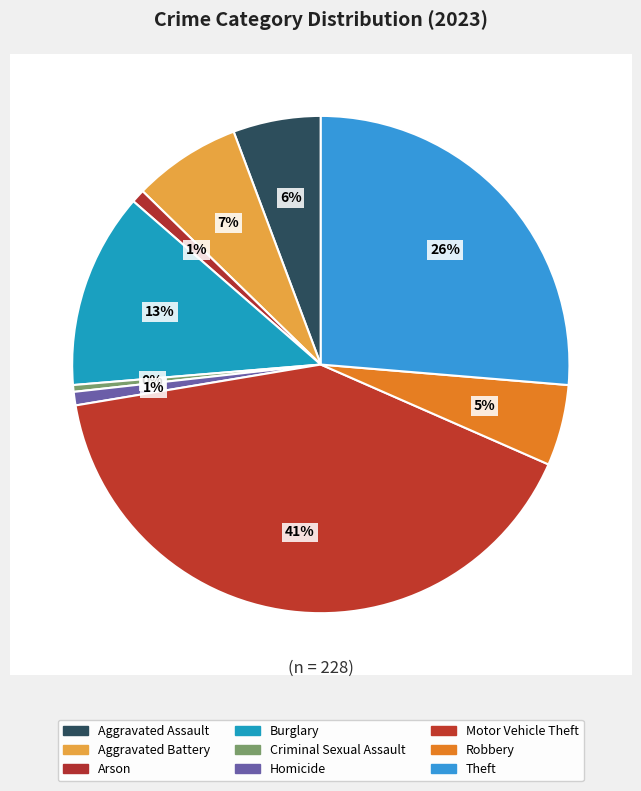

To the nearest percent, what percentage of the pie is Motor Vehicle Theft?

41%